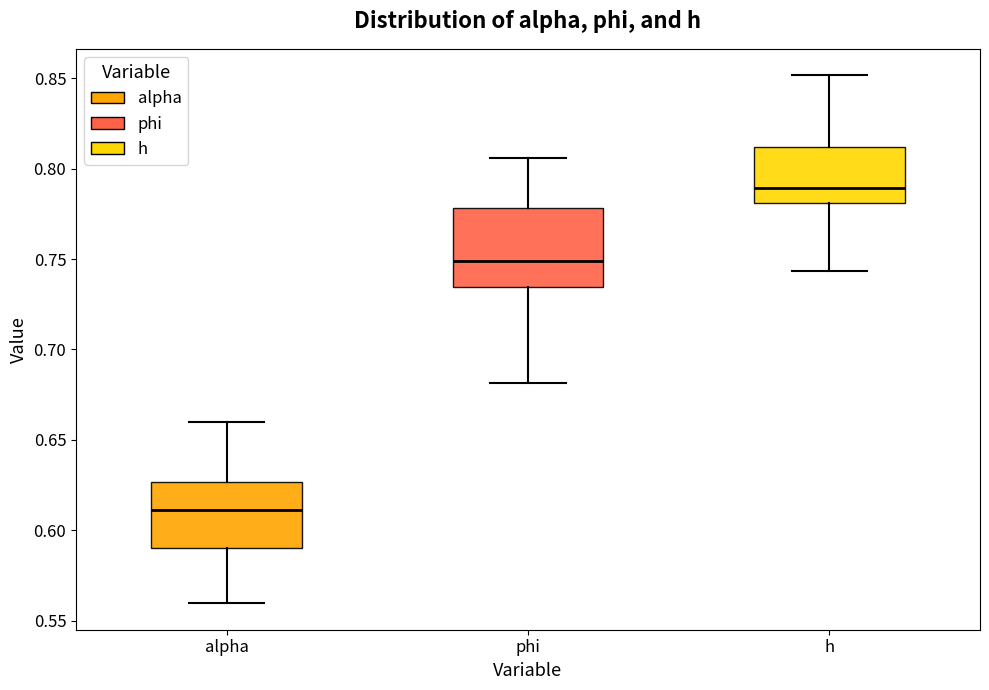

Reading left to right, transcribe this box plot: for each box, give where its median line is, the range the box spans, and where its two whiskers end, as read against the y-axis. The values are not printed on the chart, so give them approximately, as read against the axis.

alpha: median 0.610, box 0.590 to 0.625, whiskers 0.560 to 0.660
phi: median 0.750, box 0.735 to 0.780, whiskers 0.680 to 0.805
h: median 0.790, box 0.780 to 0.810, whiskers 0.745 to 0.850